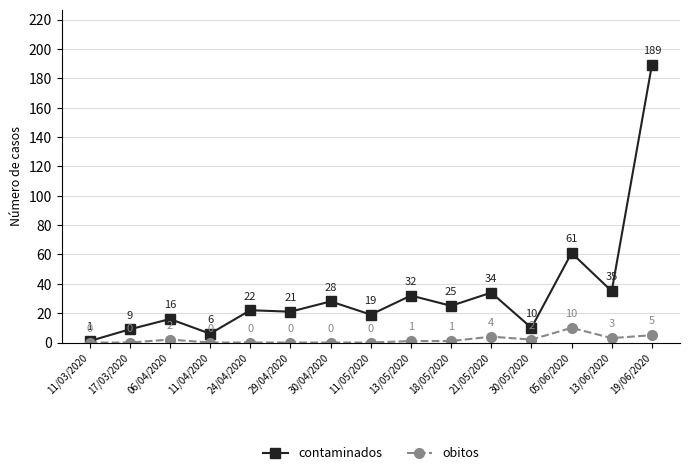

Reading right to left, extract all data points from this chart.

contaminados: 189	35	61	10	34	25	32	19	28	21	22	6	16	9	1
obitos: 5	3	10	2	4	1	1	0	0	0	0	0	2	0	0